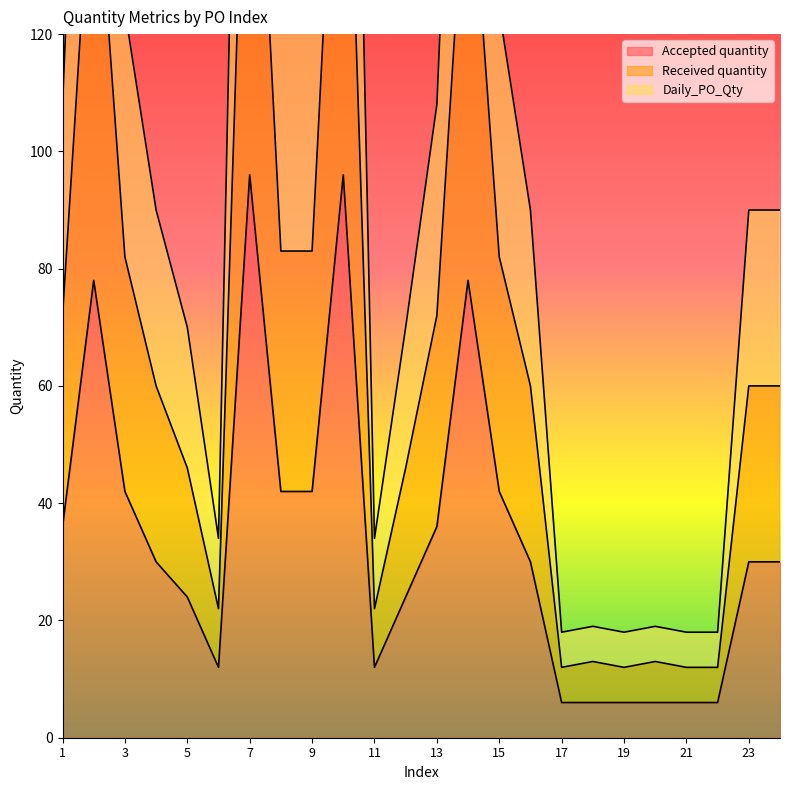

What is the difference between the Received quantity values at 14 and 1?

84